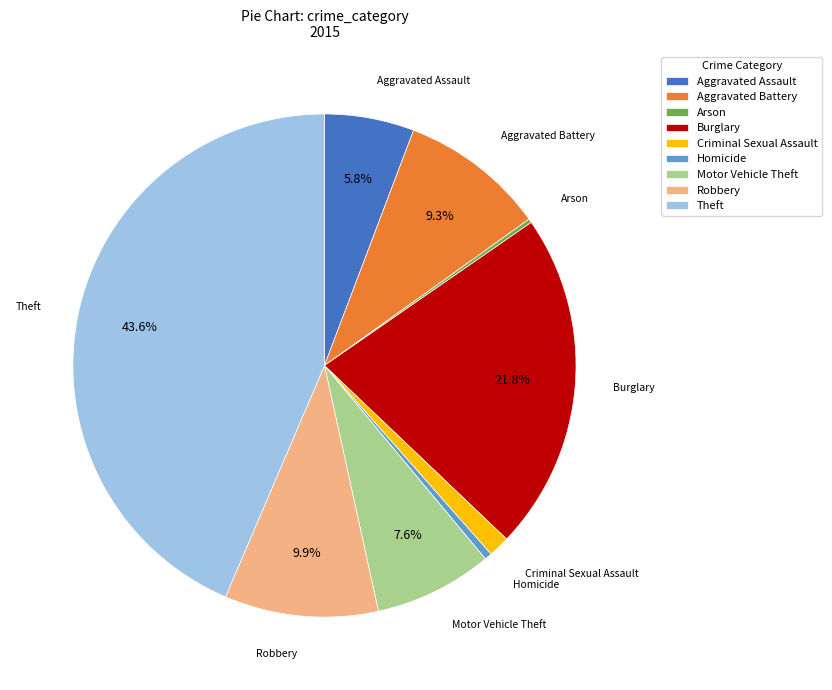

True or false: Homicide accounts for 0% of the total.

True